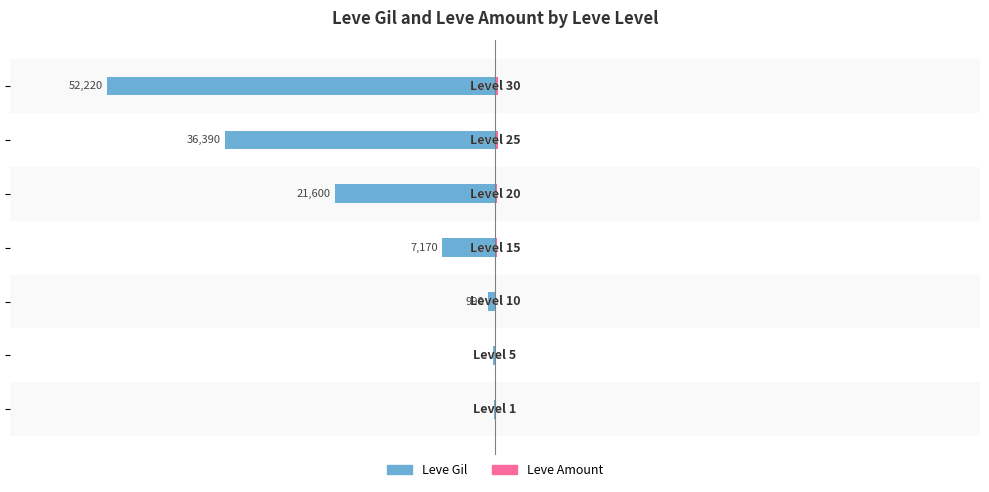

Which has a higher value, 1 or 4?

1